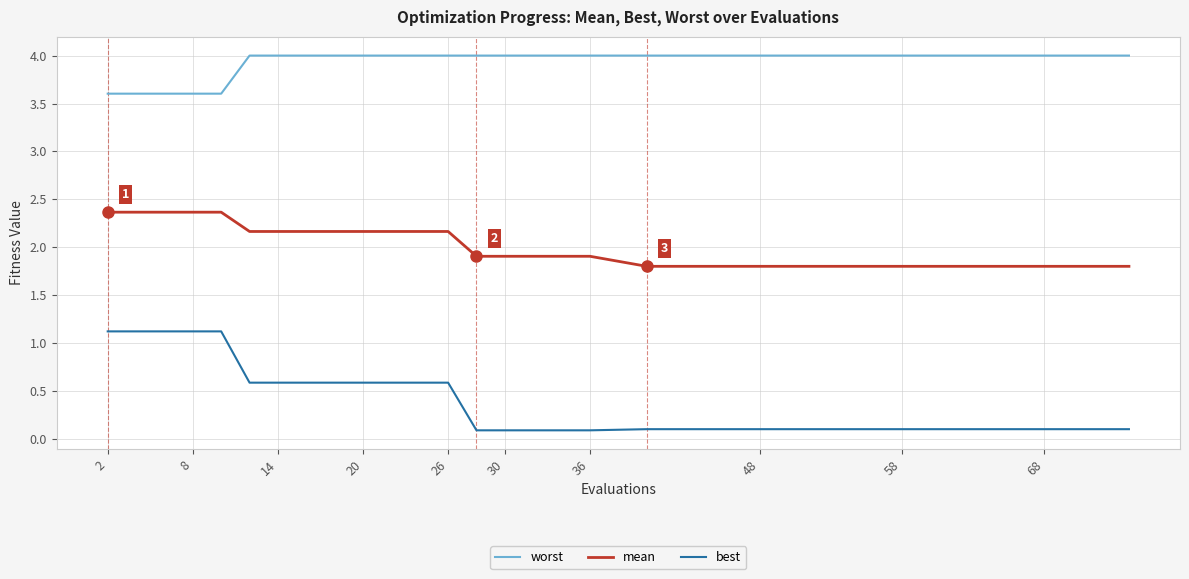

What is the minimum value shown in the chart?

0.1